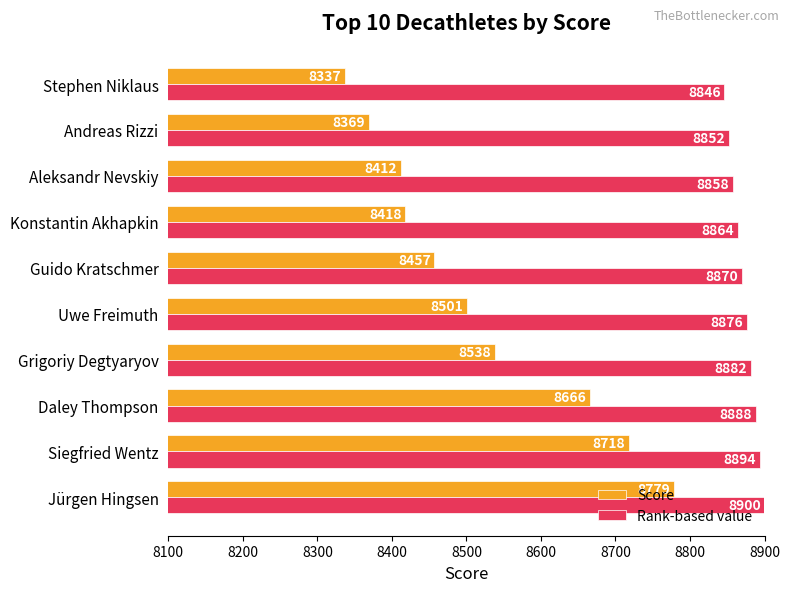

Which category has the highest value across all series?

Jürgen Hingsen